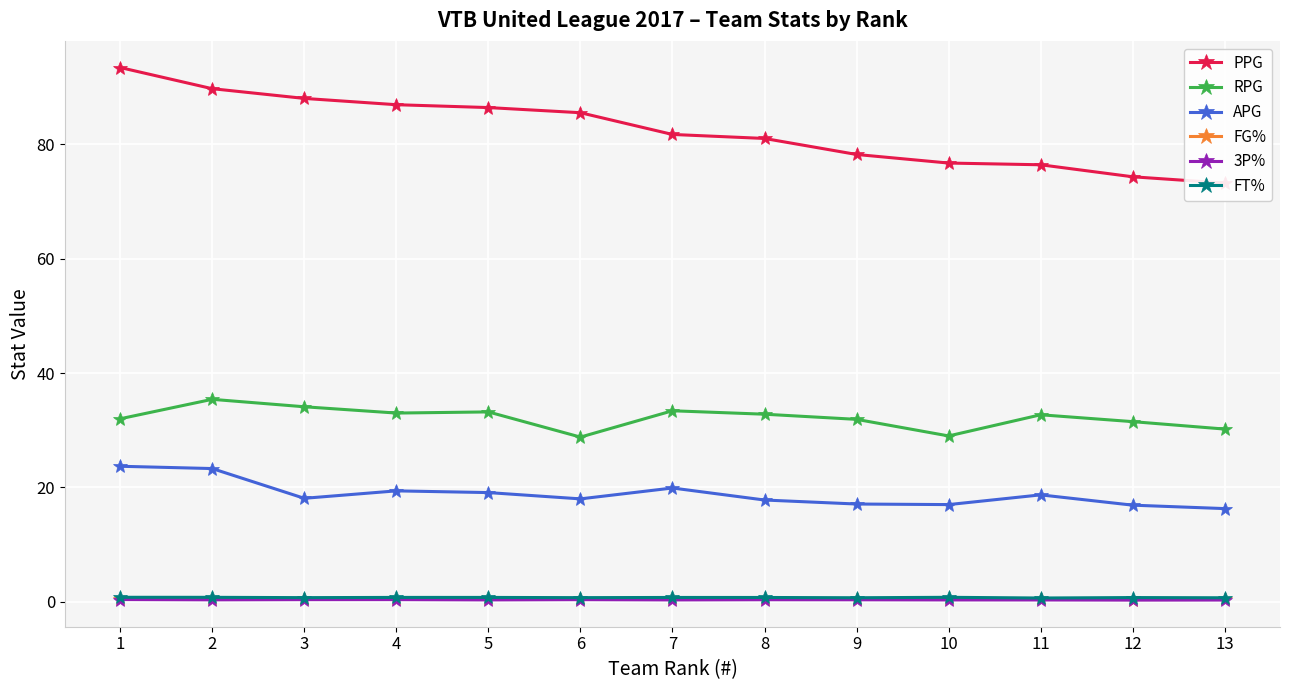

How many distinct data groups are displayed?

6